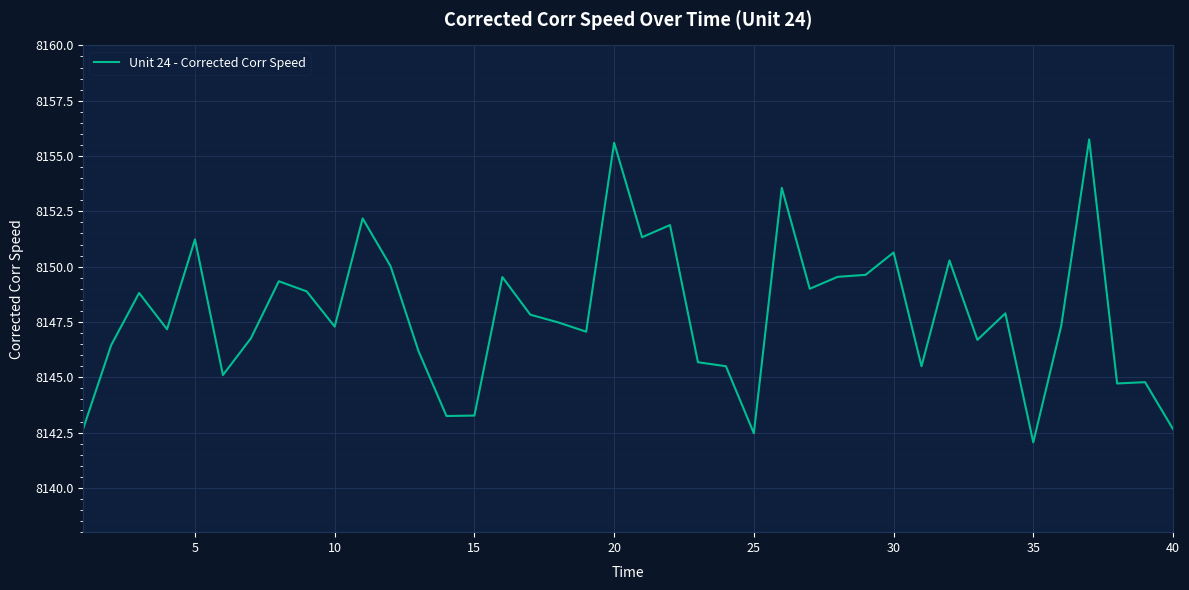

What is the difference between the maximum and minimum values?

13.7